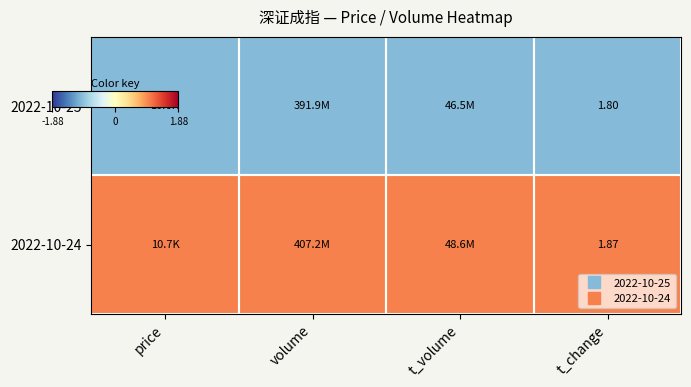

Which series has the largest total across all categories?

2022-10-24